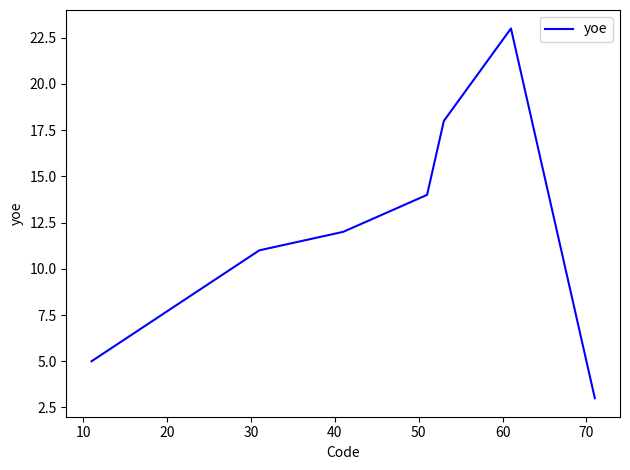

What is the greatest value displayed?

23